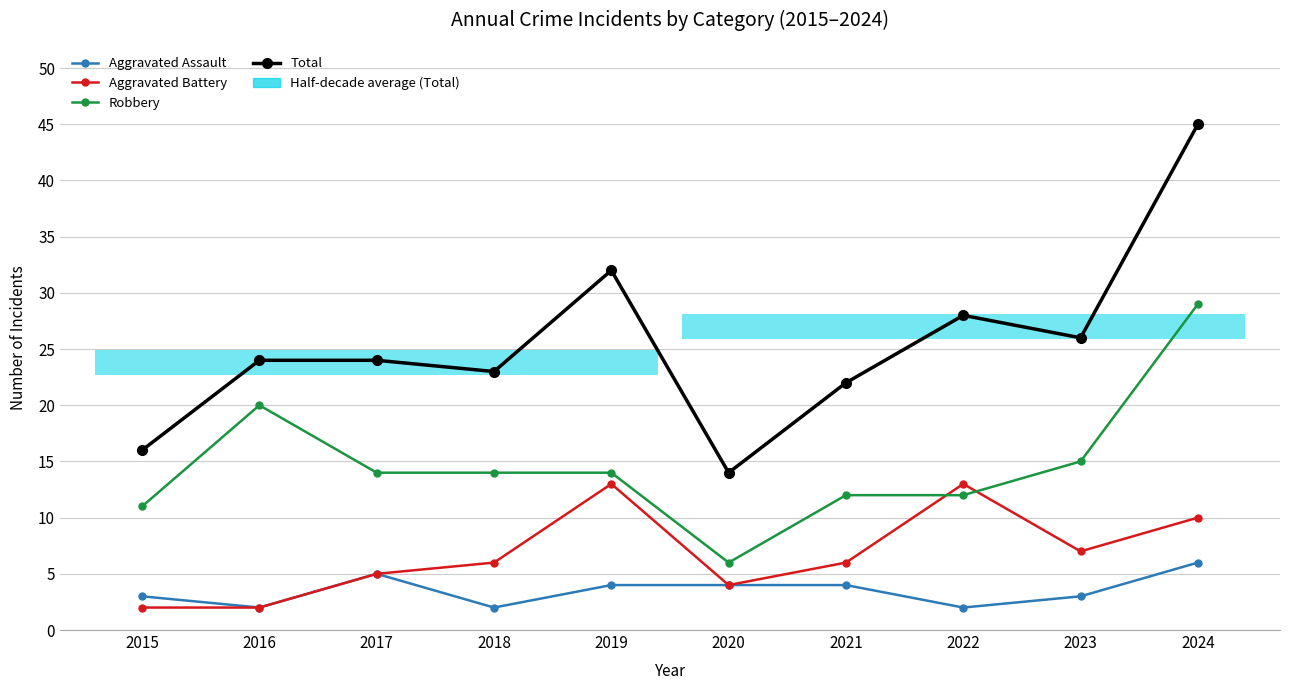

Rank the series by their average value, from lowest to highest.

Aggravated Assault, Aggravated Battery, Robbery, Total